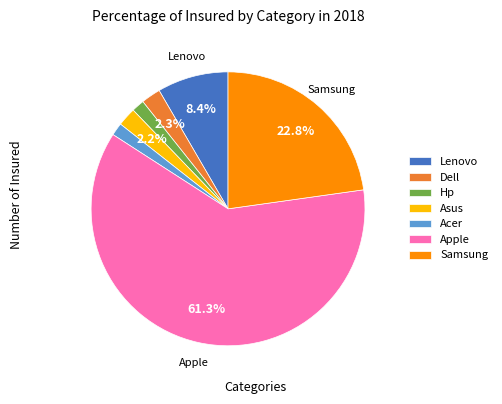

To the nearest percent, what percentage of the pie is Apple?

61%